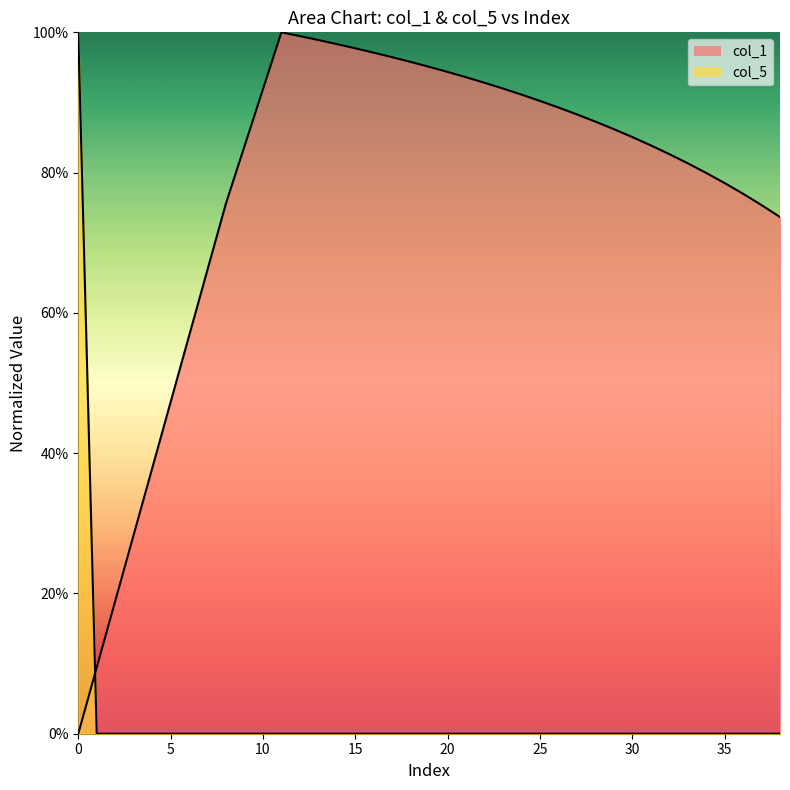

Is the value of col_5 at 23 greater than the value of col_1 at 24?

No